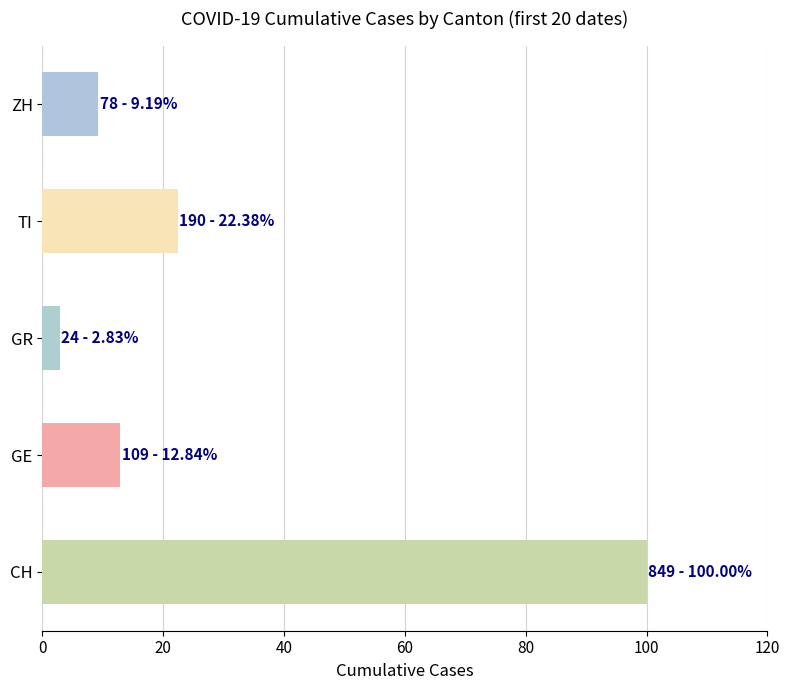

True or false: CH has a value of 725 at 2020-03-12.

False